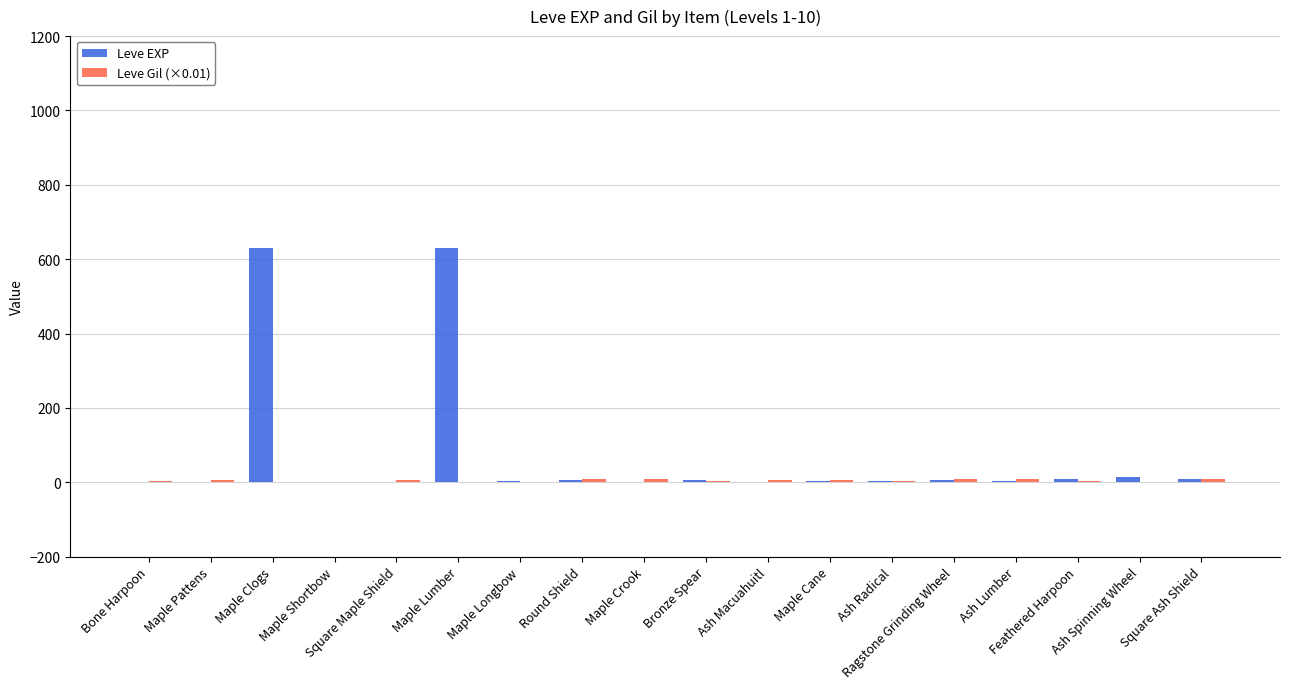

What is the highest value of the Leve EXP series?

630.0